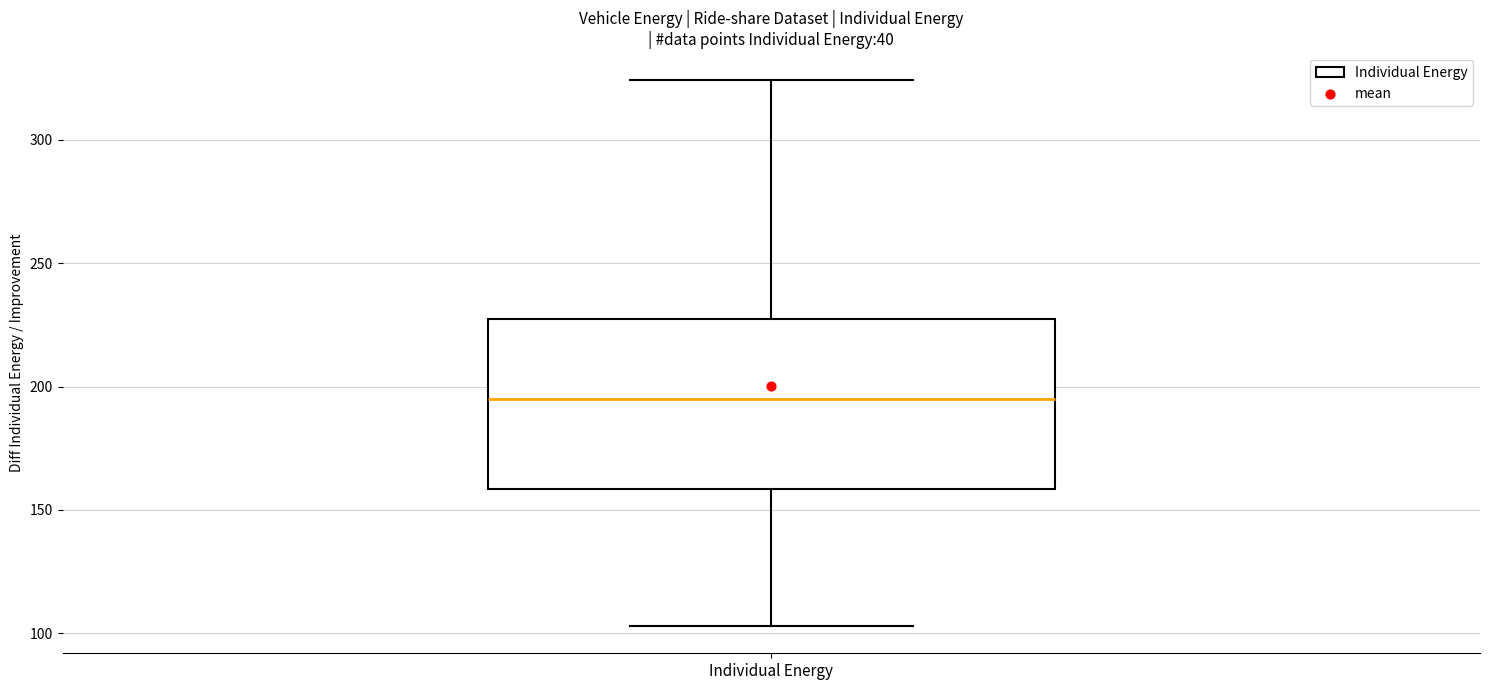

Where does the median line of the box for Individual Energy sit on the y-axis? The values are not printed on the chart, so give them approximately, as read against the axis.

195